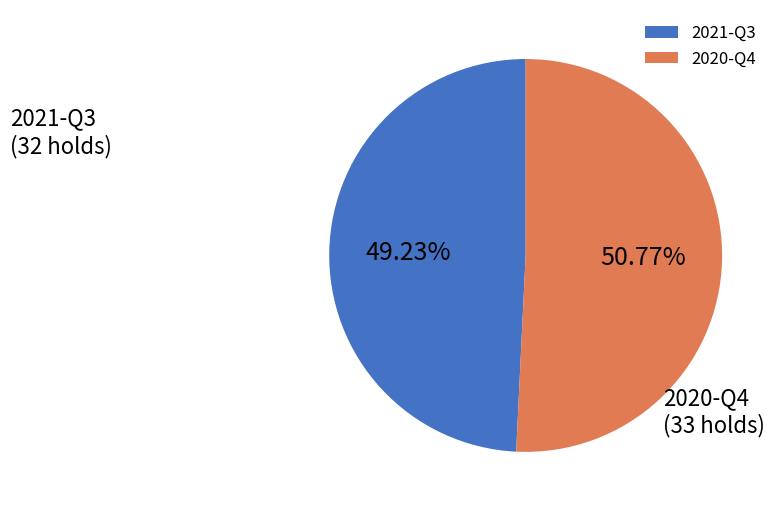

Is 2020-Q4 the majority of the pie?

Yes